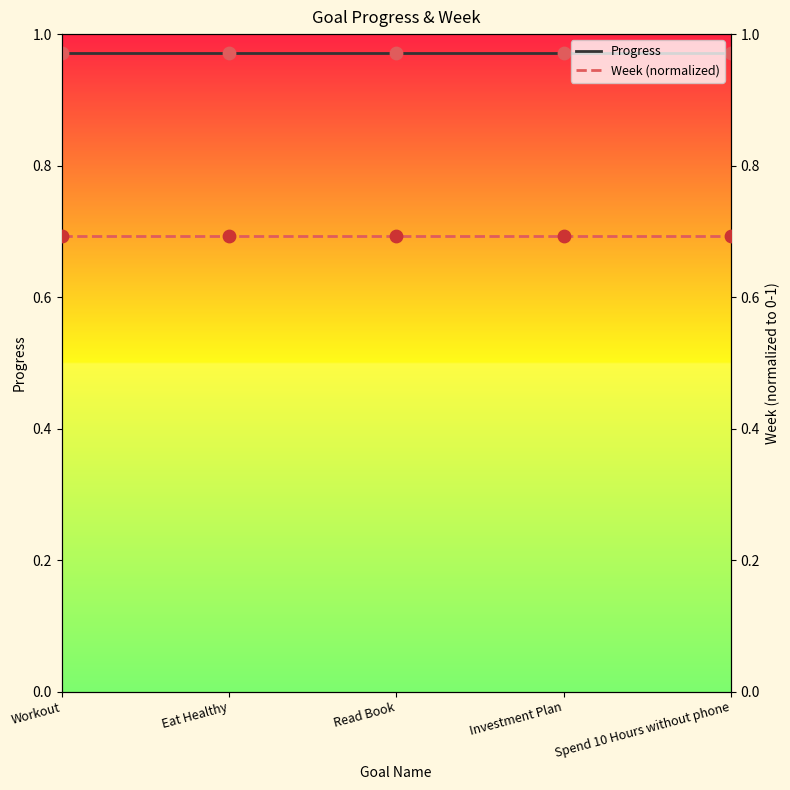

Which series has the largest Y range (max minus min)?

Progress